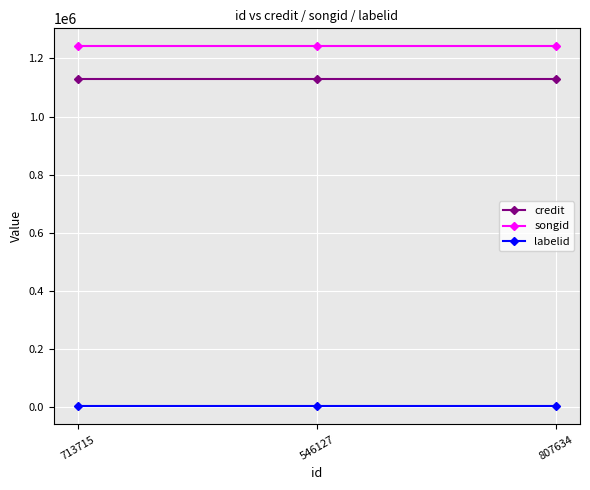

True or false: songid has a value of 1241777 at 807634.

True